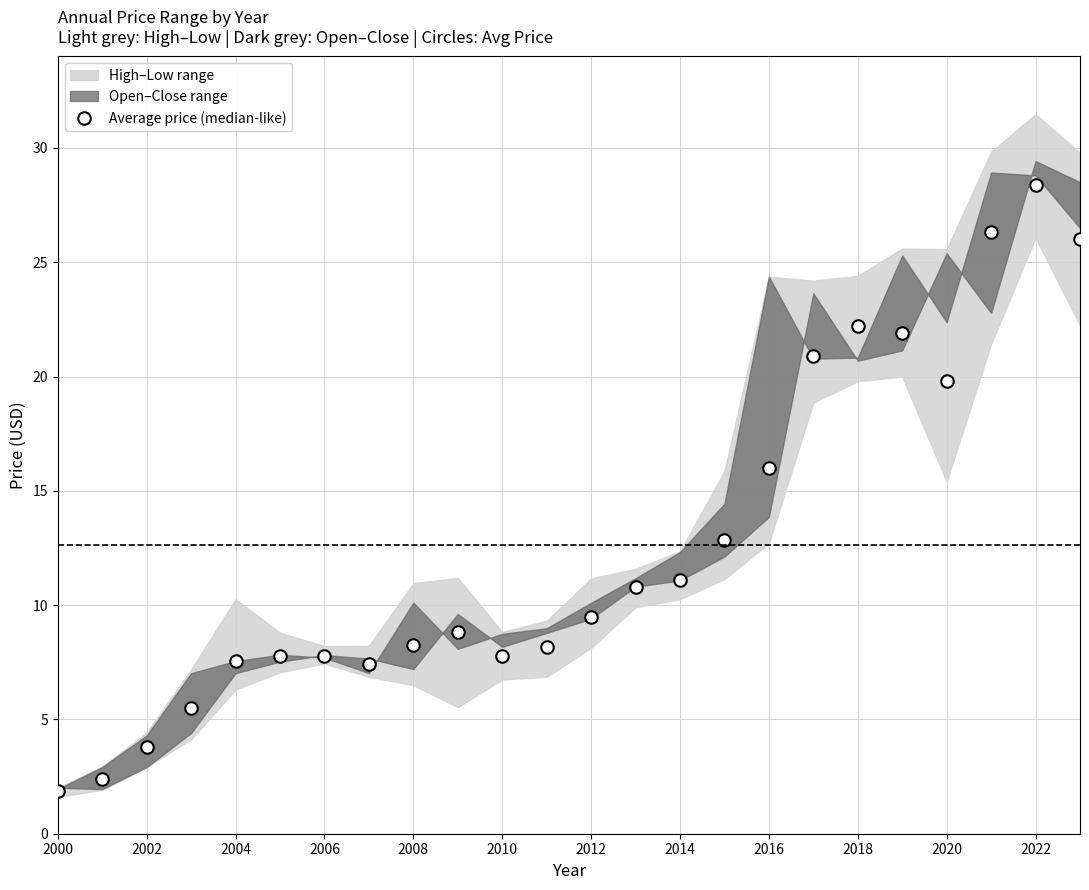

Which category has the lowest value across all series?

2000